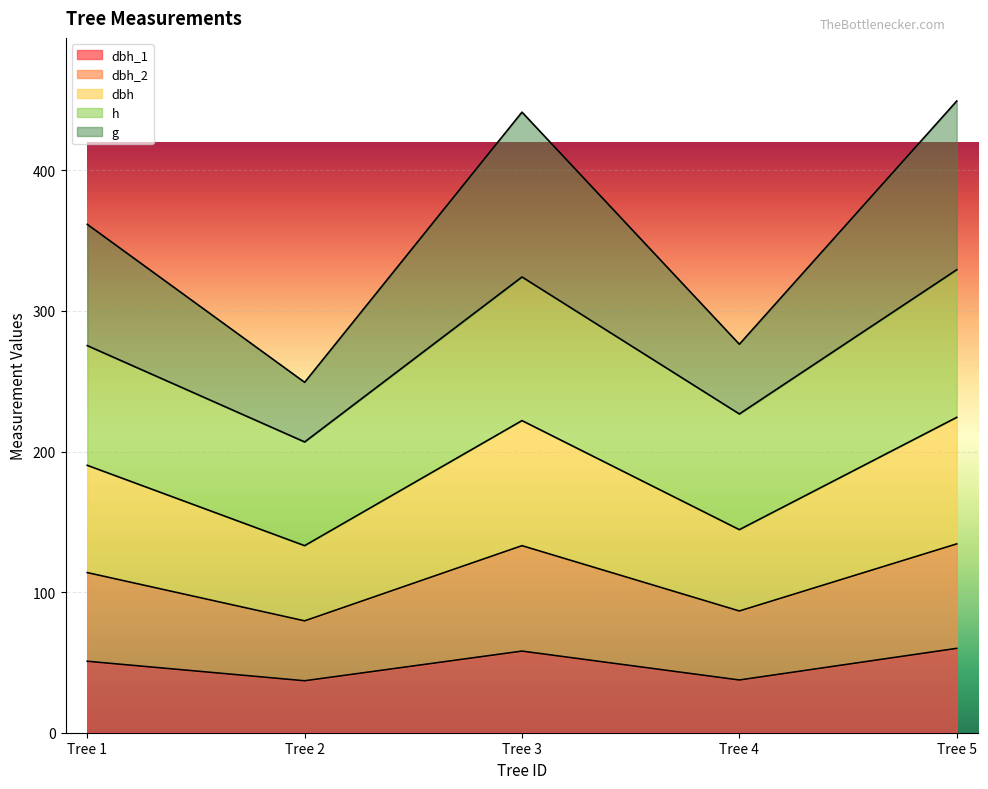

How many interior local peaks does the dbh_1 series have?

1